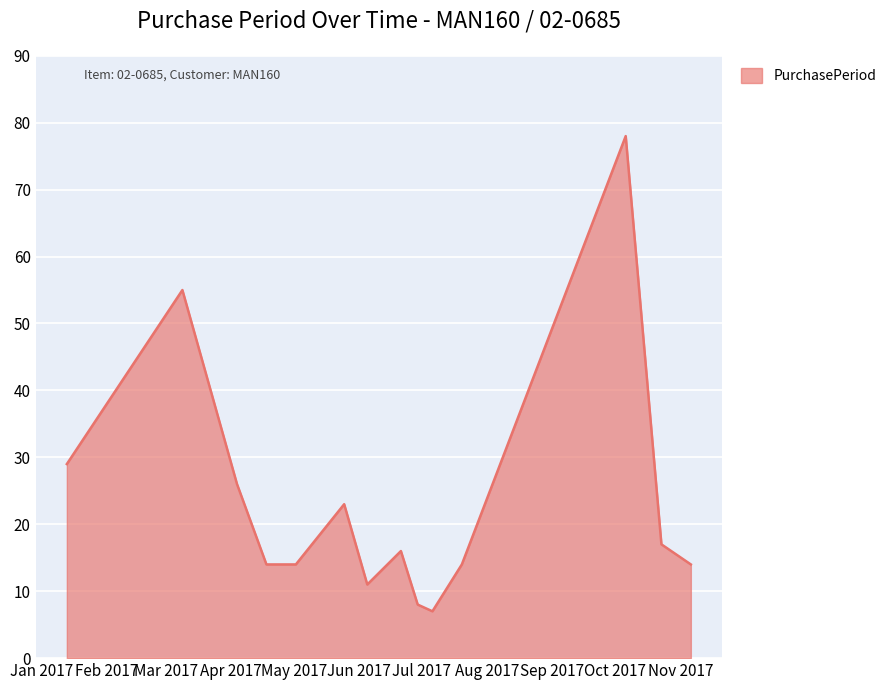

What is the greatest value displayed?

78